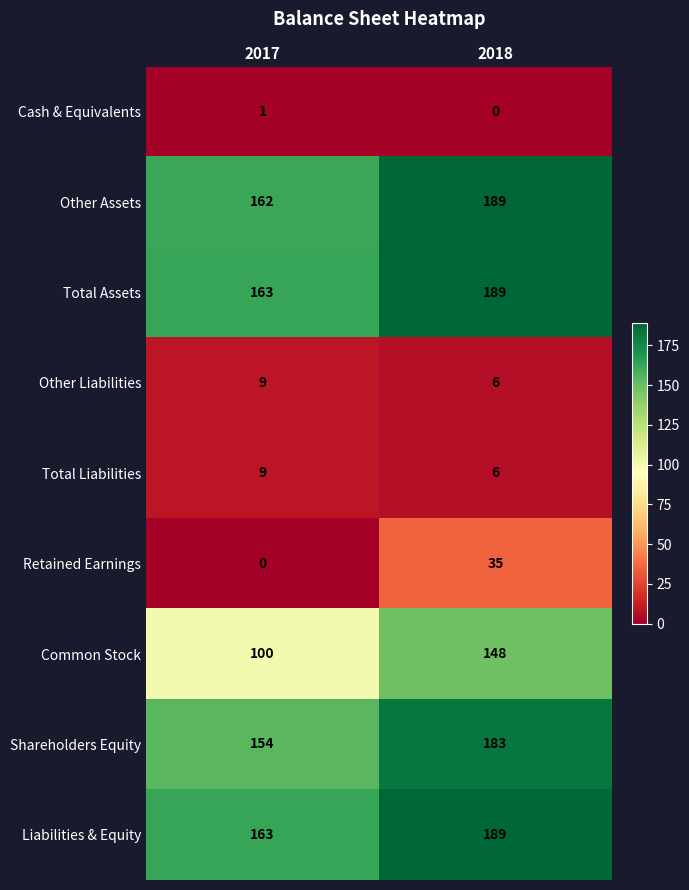

Is it true that Other Liabilities equals 14 at 2017?

False